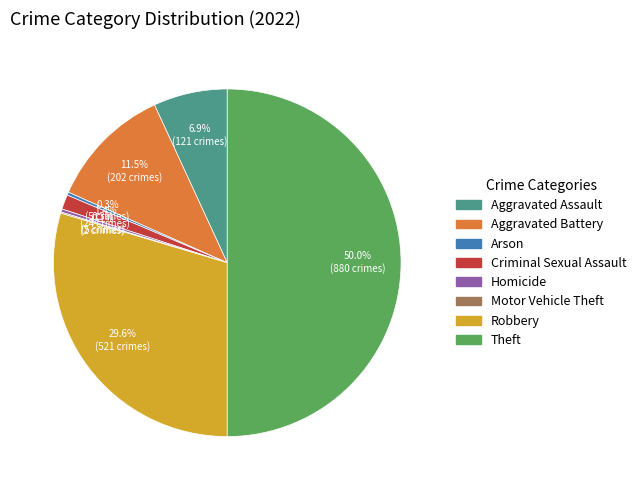

Between Theft and Arson, which is larger?

Theft